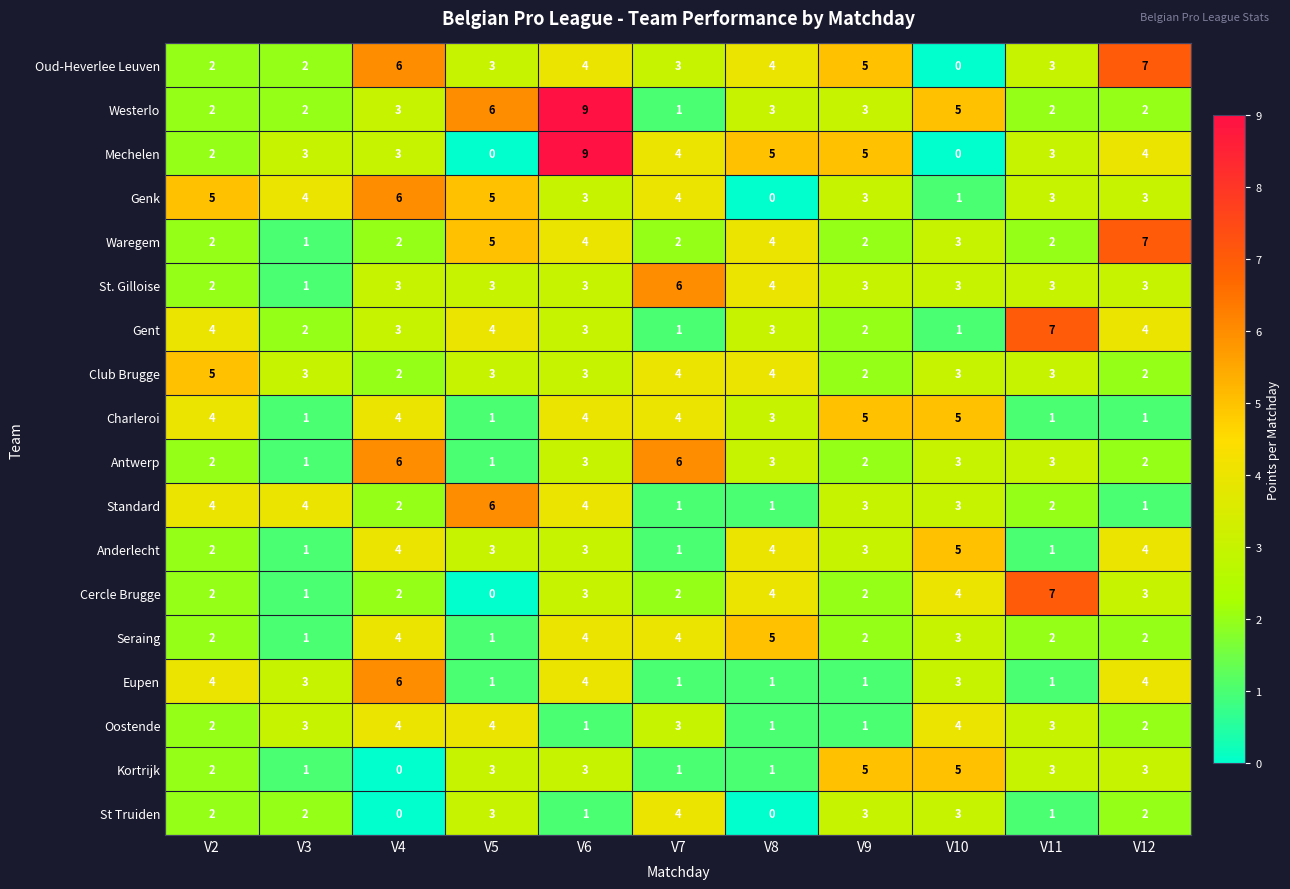

Which series has the largest total across all categories?

Oud-Heverlee Leuven